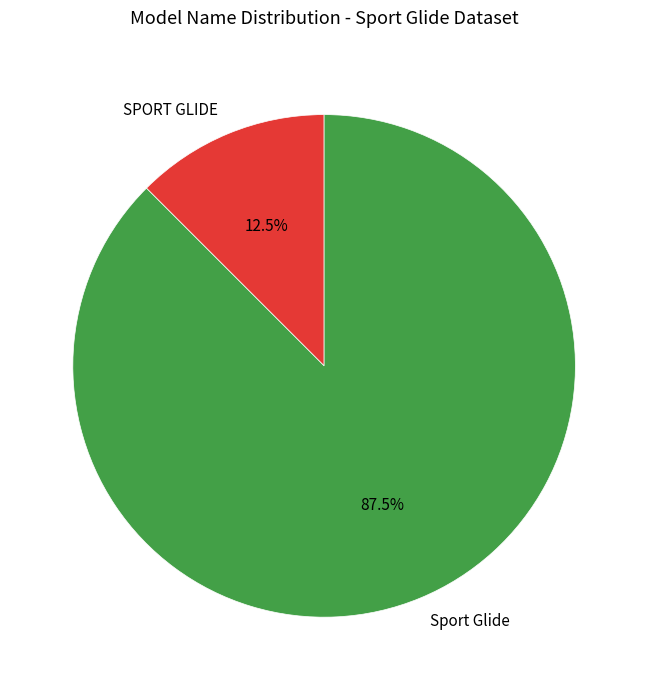

The SPORT GLIDE slice represents 3% of the pie. True or false?

False